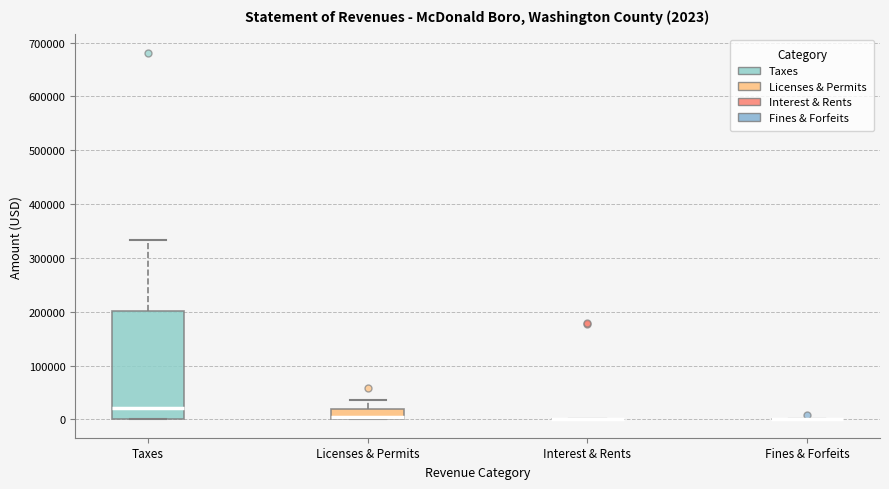

Which box is the tallest, from its lower edge to its upper edge?

Taxes